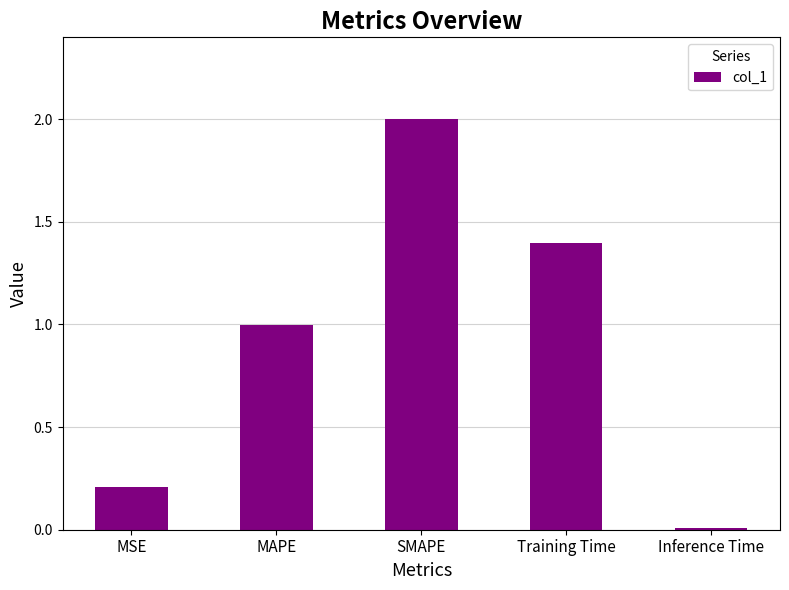

What is the approximate value at MSE?

0.2